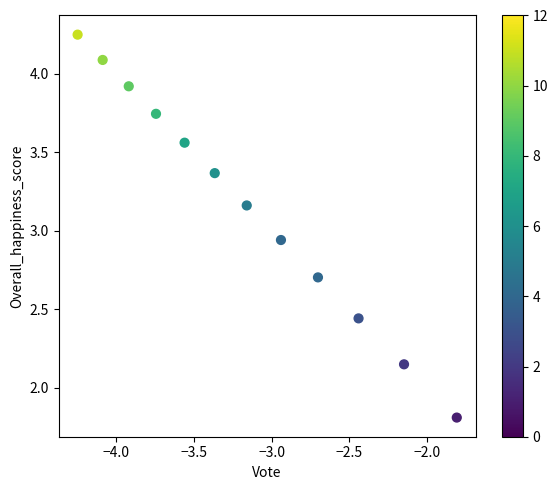

What is the average X value?

-3.2